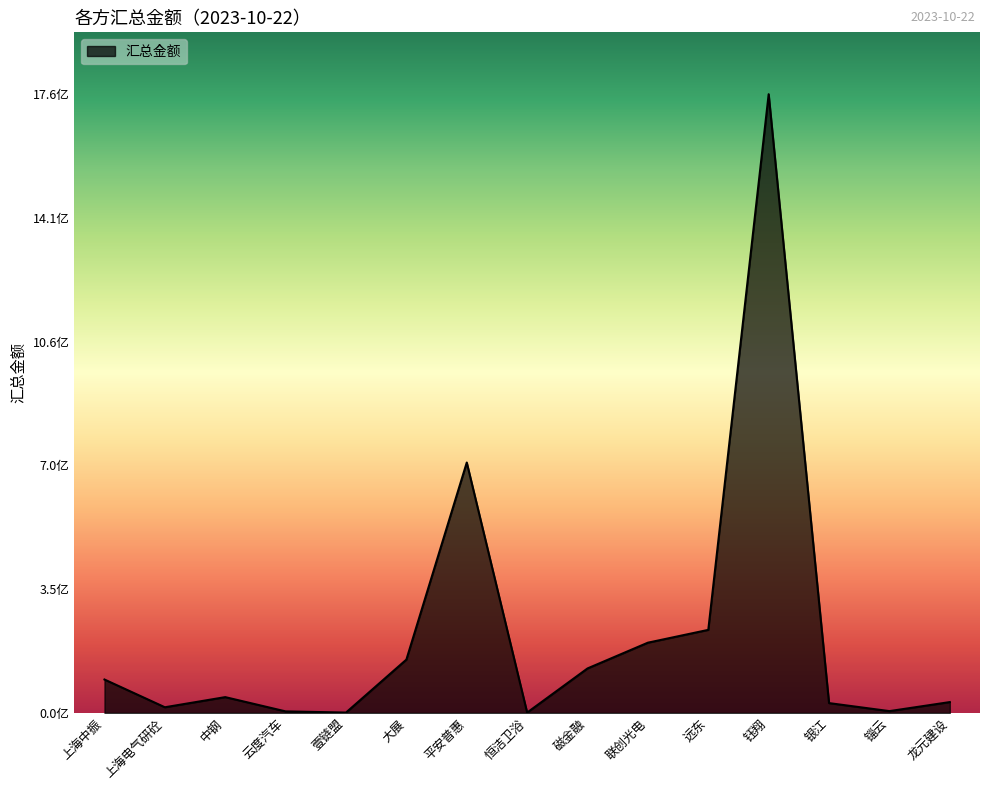

The chart shows a value of 4333730.0 at 云度汽车. True or false?

True